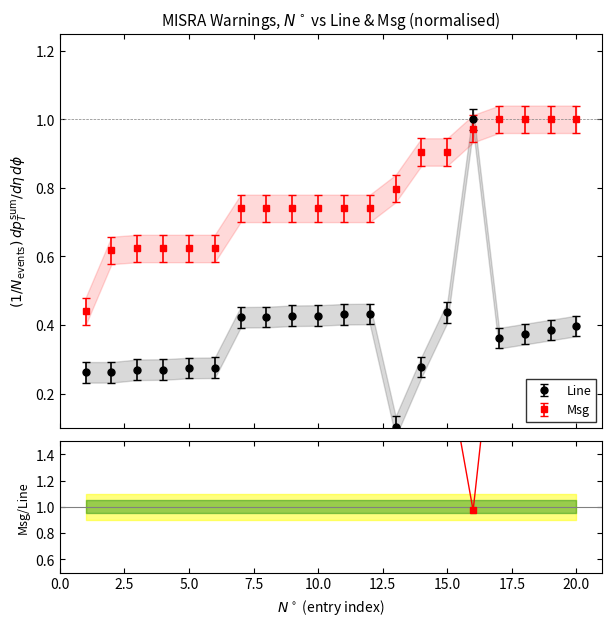

What is the value of the Line point at the 13th from the left?

0.1